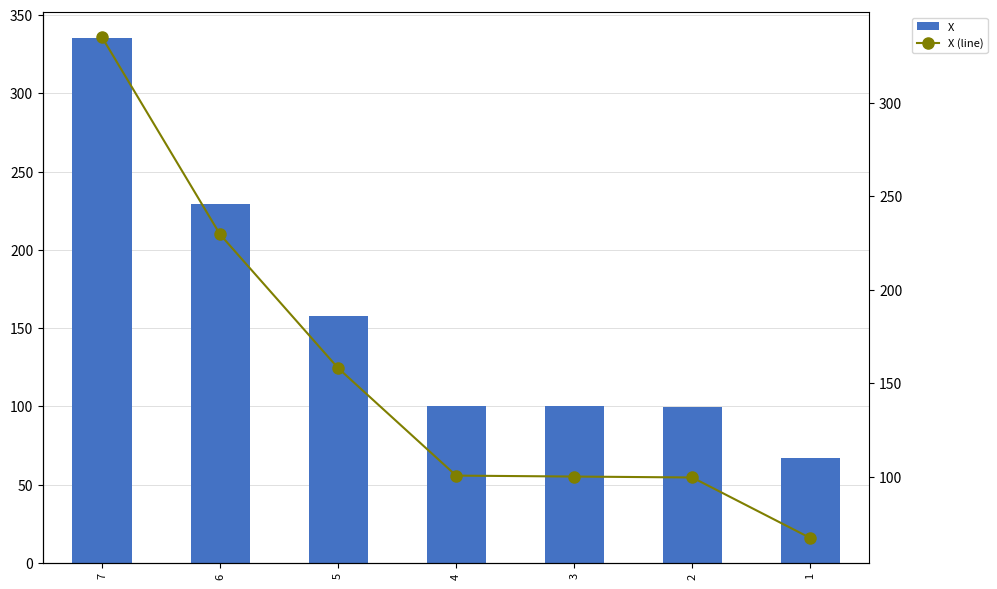

What are all the series names shown in the legend?

X, X (line)